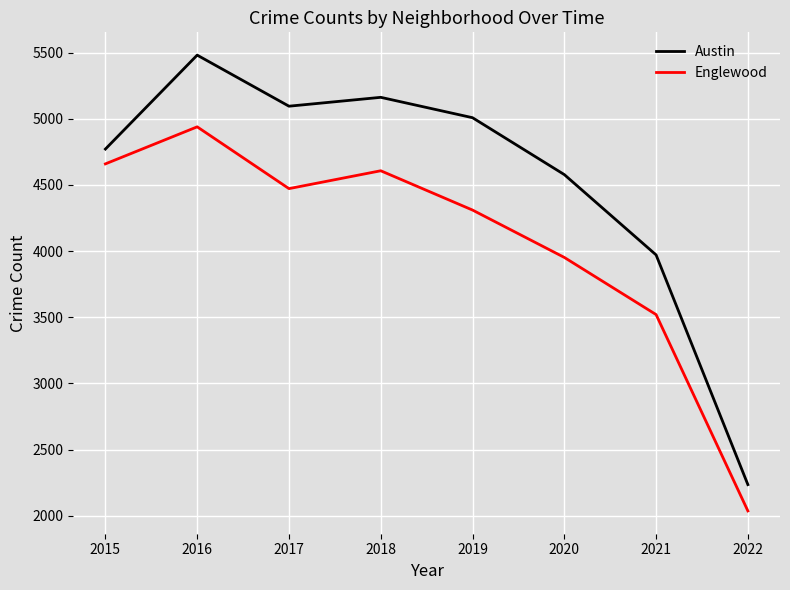

Which series has the widest spread of values?

Austin